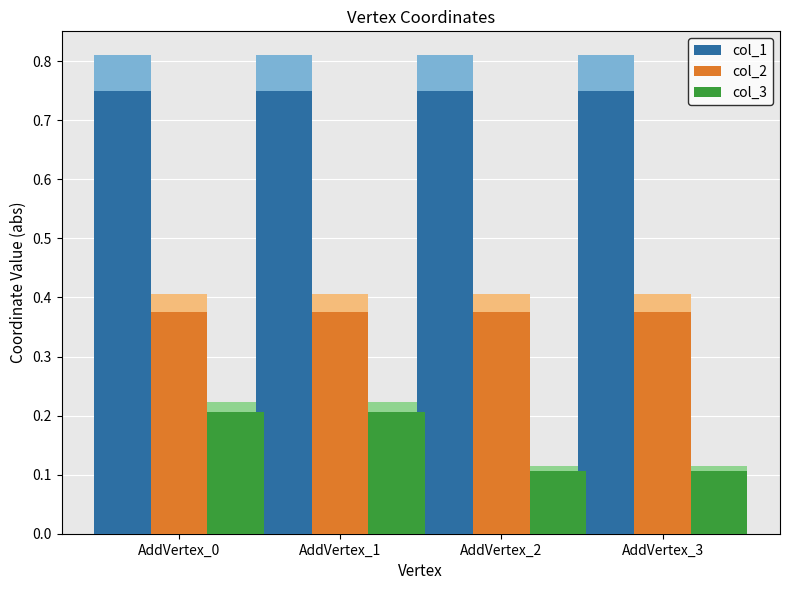

At which label is col_3 closest to 0?

AddVertex_2